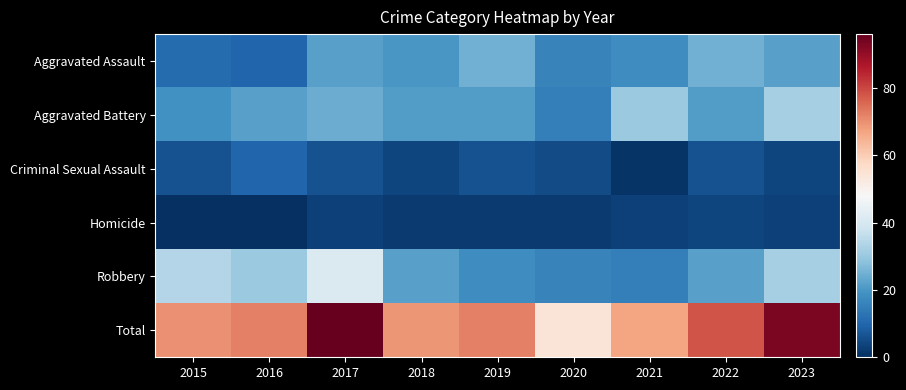

Which has a higher value, 2015 or 2023?

2023